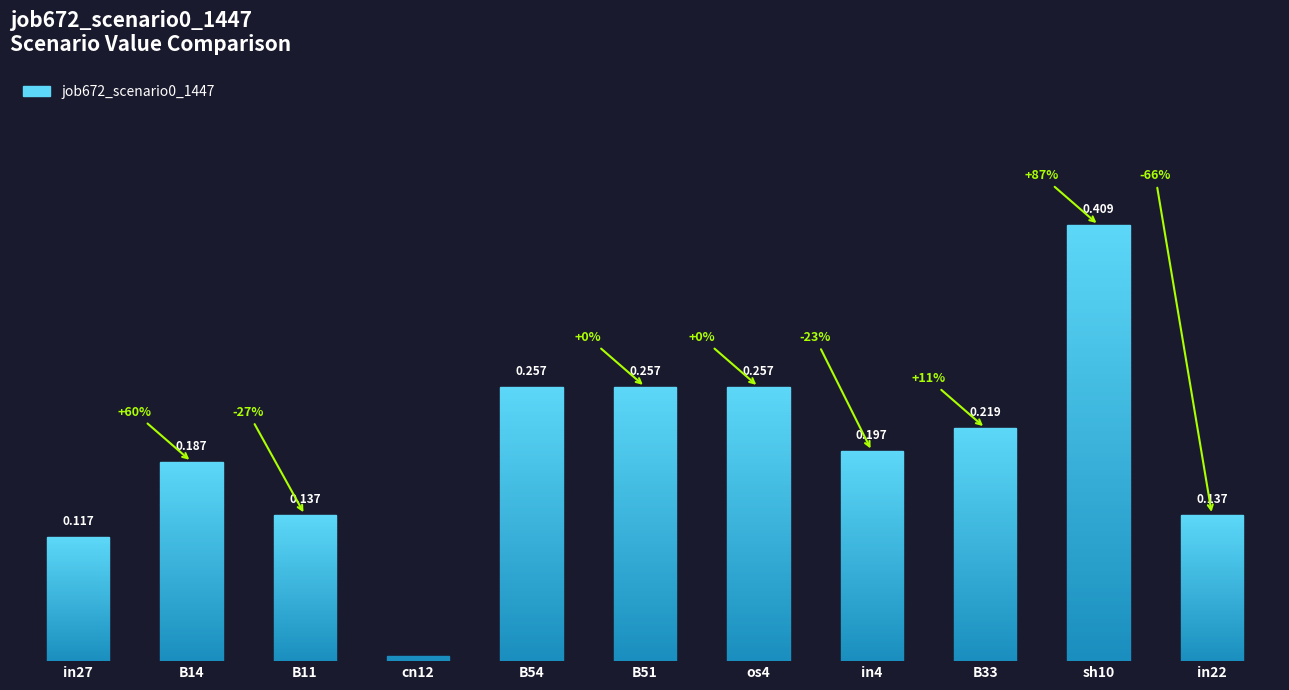

Are the bars horizontal?

No